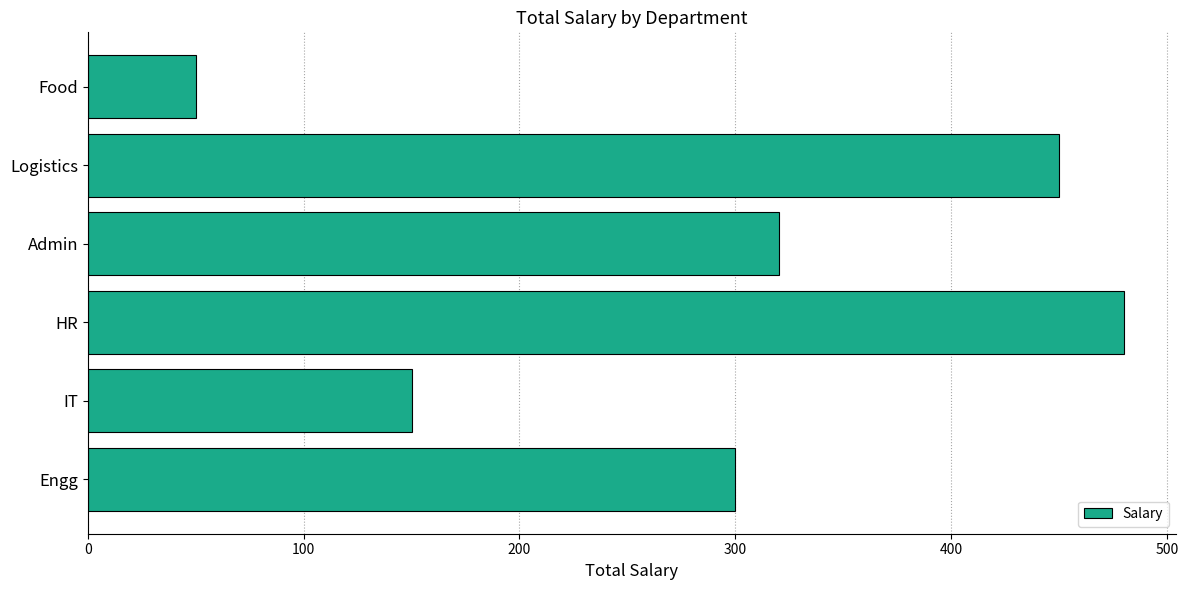

The chart shows a value of 450 at Logistics. True or false?

True